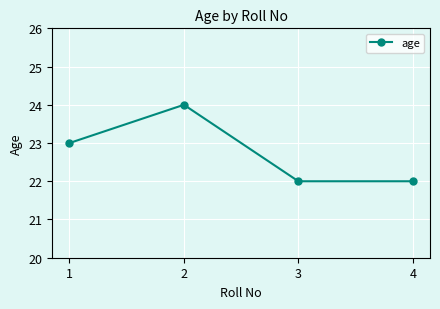

What value does the data have at 2?

24